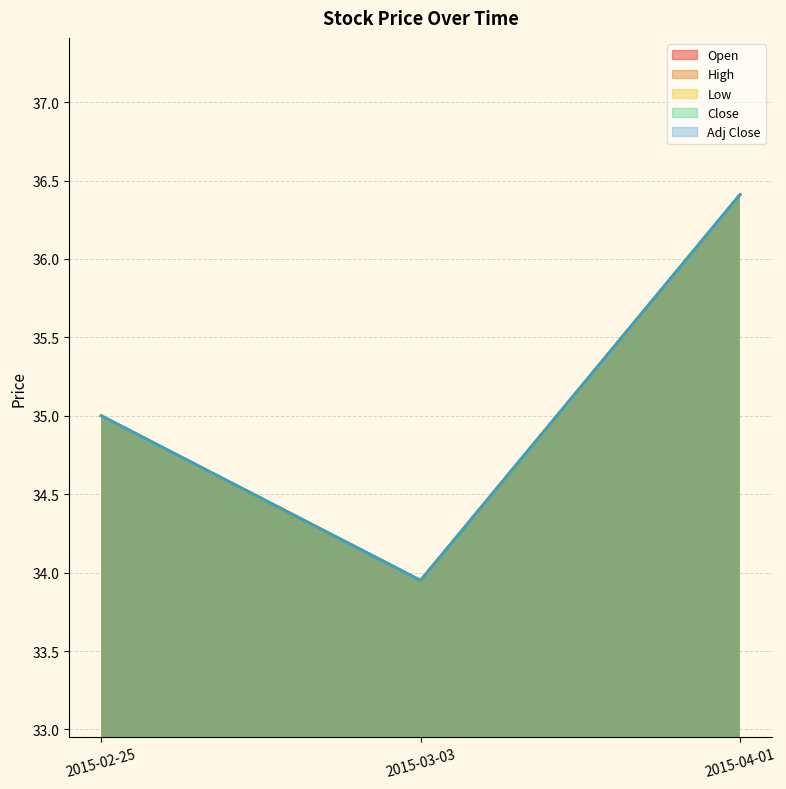

At 2015-04-01, list the series in order from largest to smallest.

Open, High, Low, Close, Adj Close